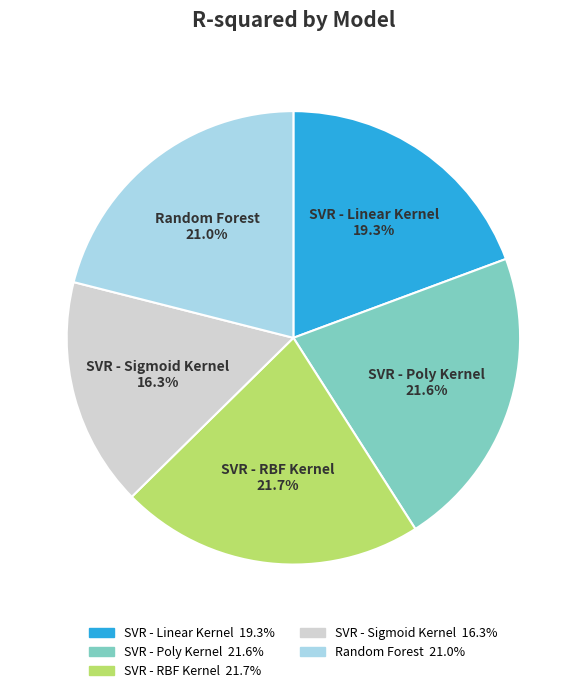

What percentage is NOT represented by SVR - Linear Kernel?

80.7%